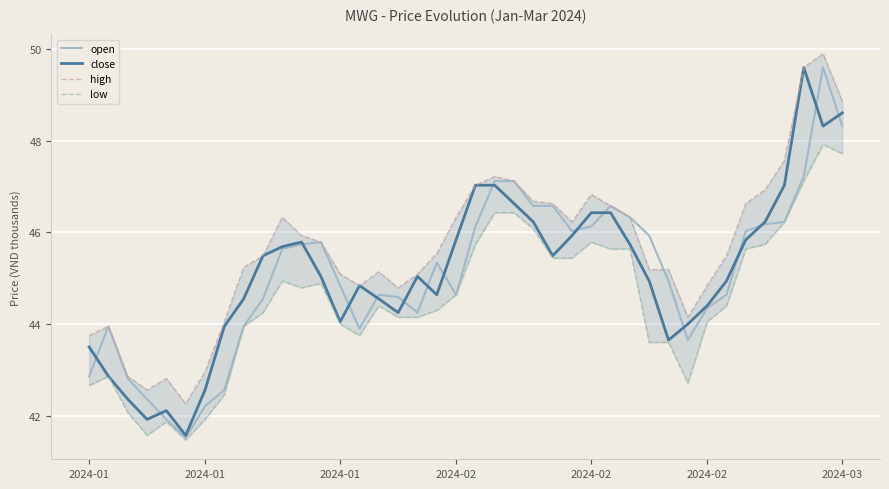

What is the sum of all high values?

1825.8